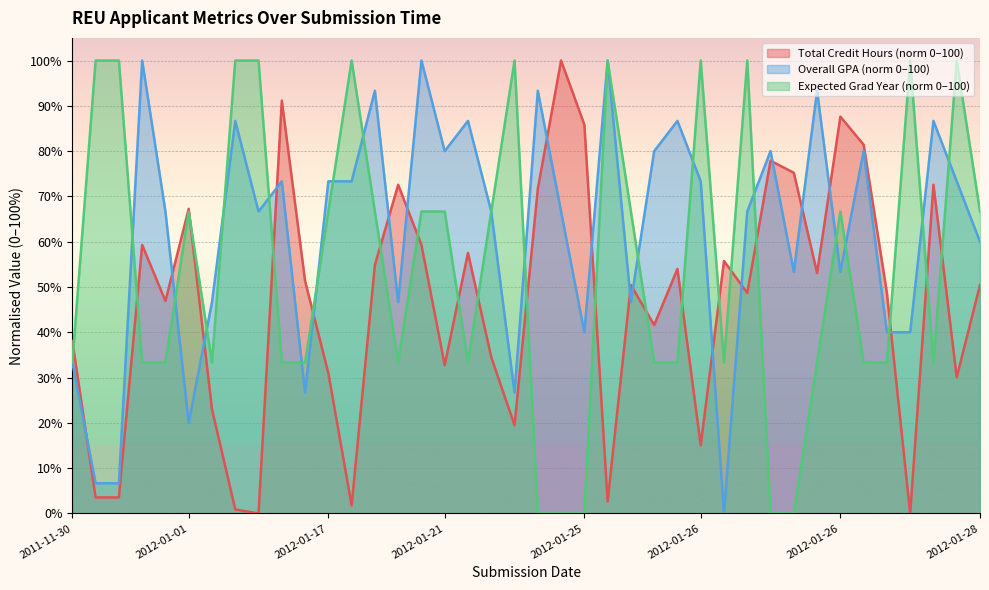

The value of Overall GPA at 28 is -48.6. True or false?

False